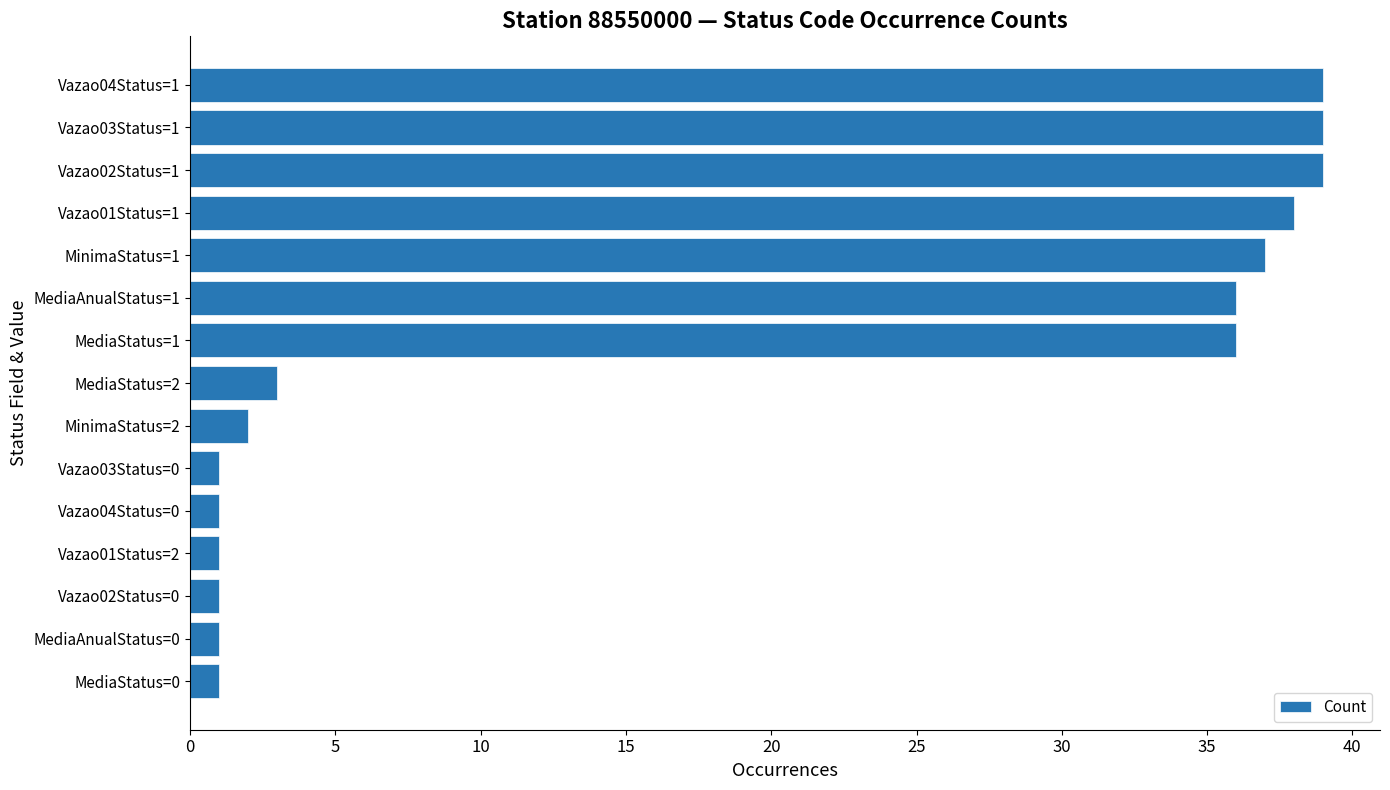

The value at MediaStatus=2 is 3. True or false?

True